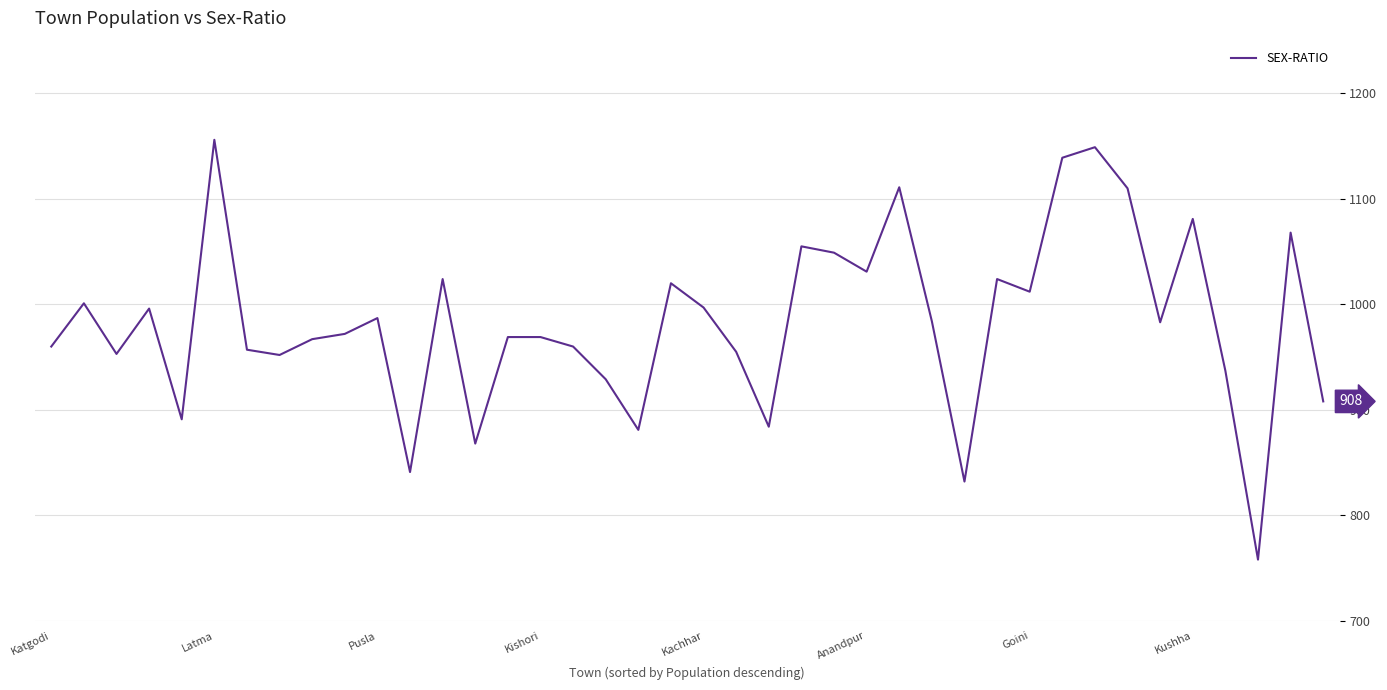

What is the greatest value displayed?

1156